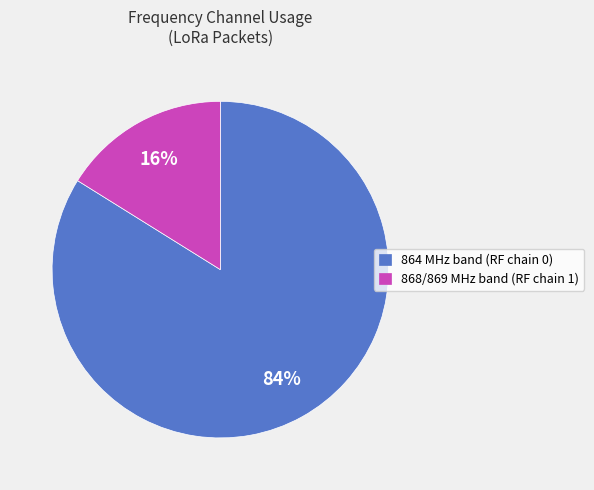

To the nearest percent, what is the difference between the largest and smallest slice percentages?

68%